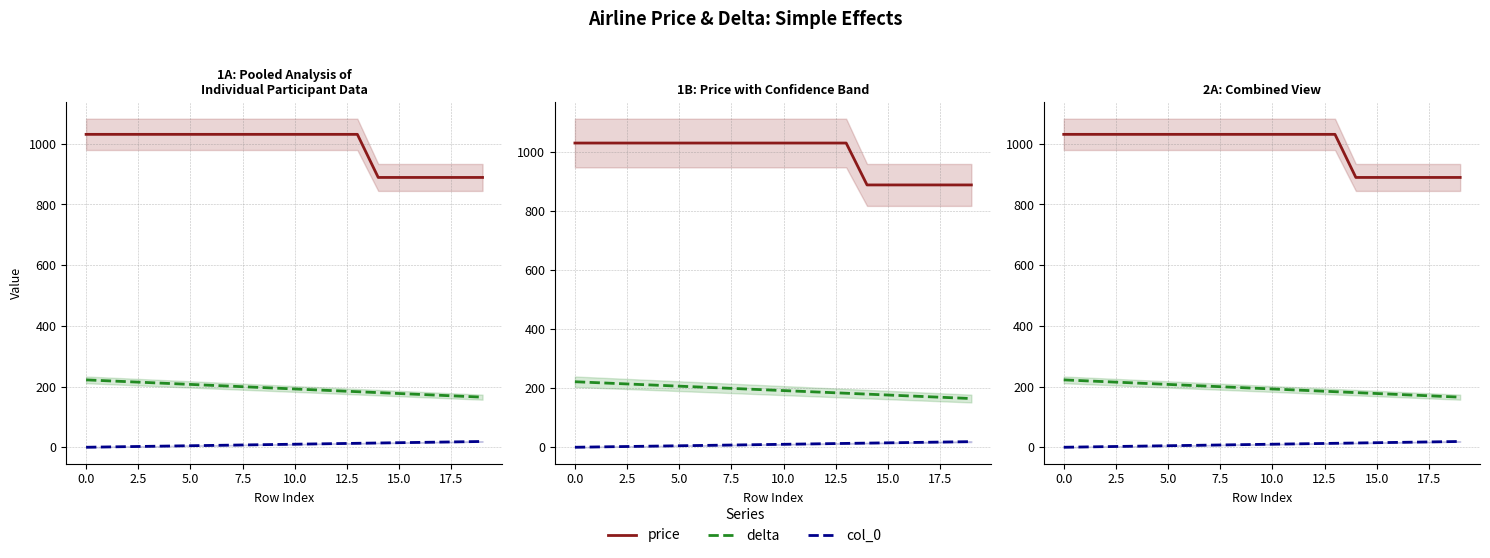

True or false: price has a value of 341 at 13.

False